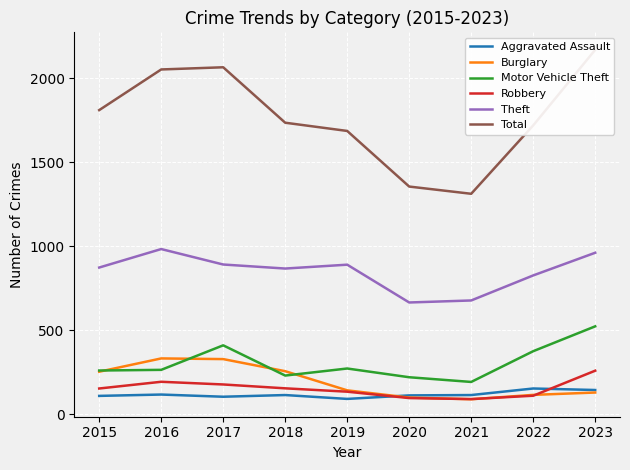

What are all the series names shown in the legend?

Aggravated Assault, Burglary, Motor Vehicle Theft, Robbery, Theft, Total